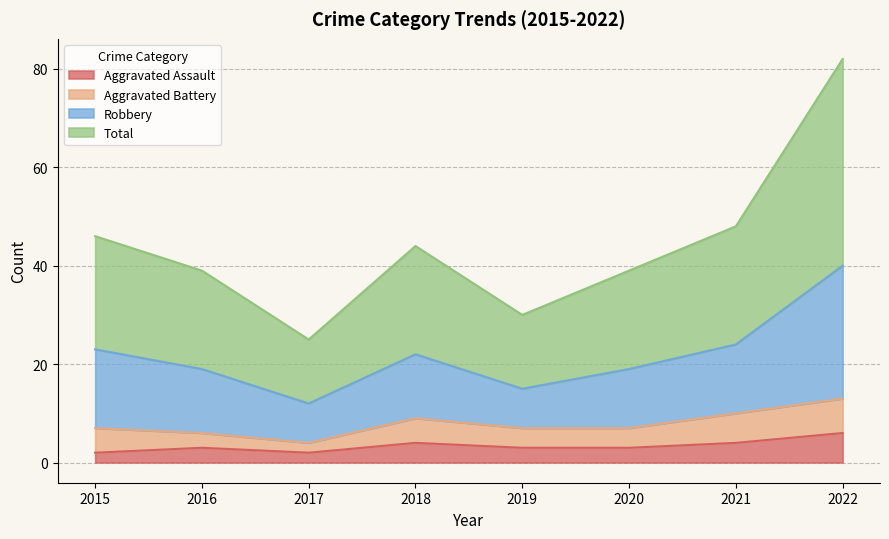

Which series changed the most between 2015 and 2016?

Robbery